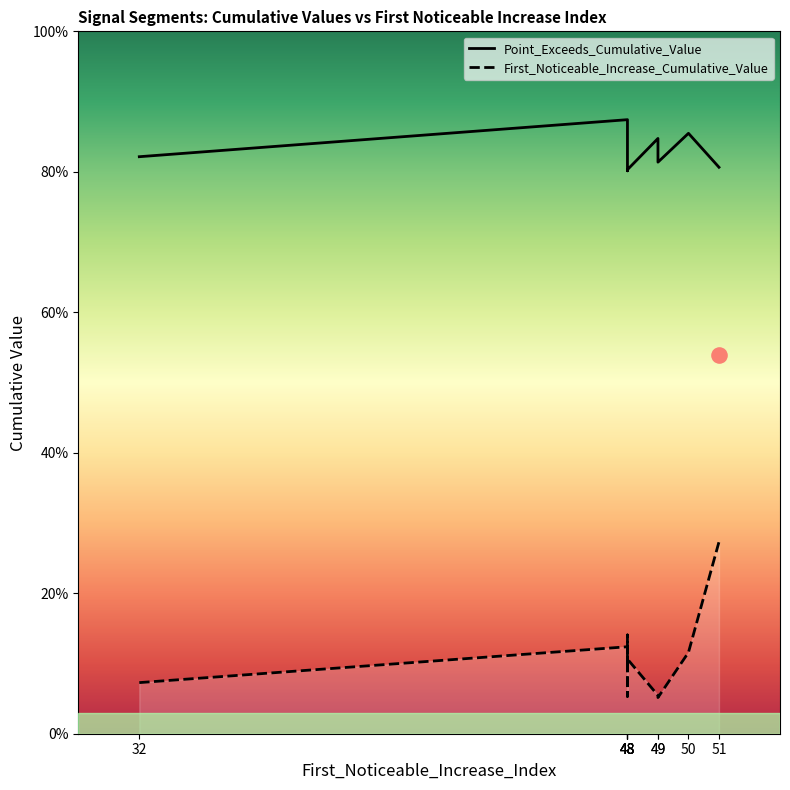

What is the total value across all series at 48?

1.0